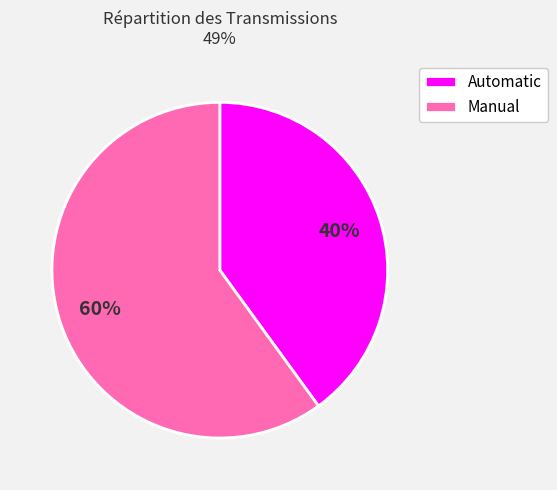

Count the number of slices in the pie.

2